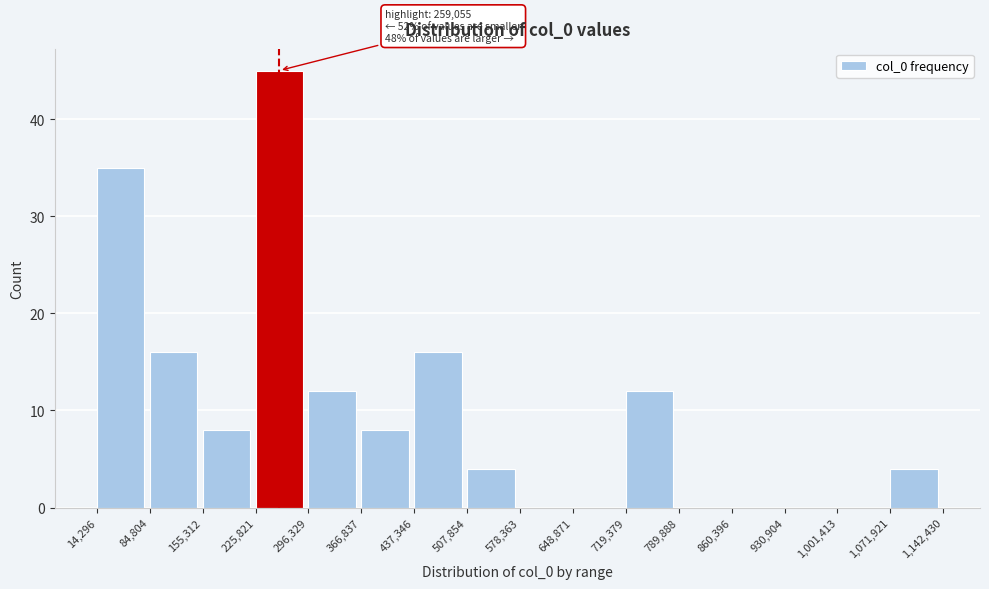

Over which range of the x-axis is the bar tallest?

225,821 to 296,329